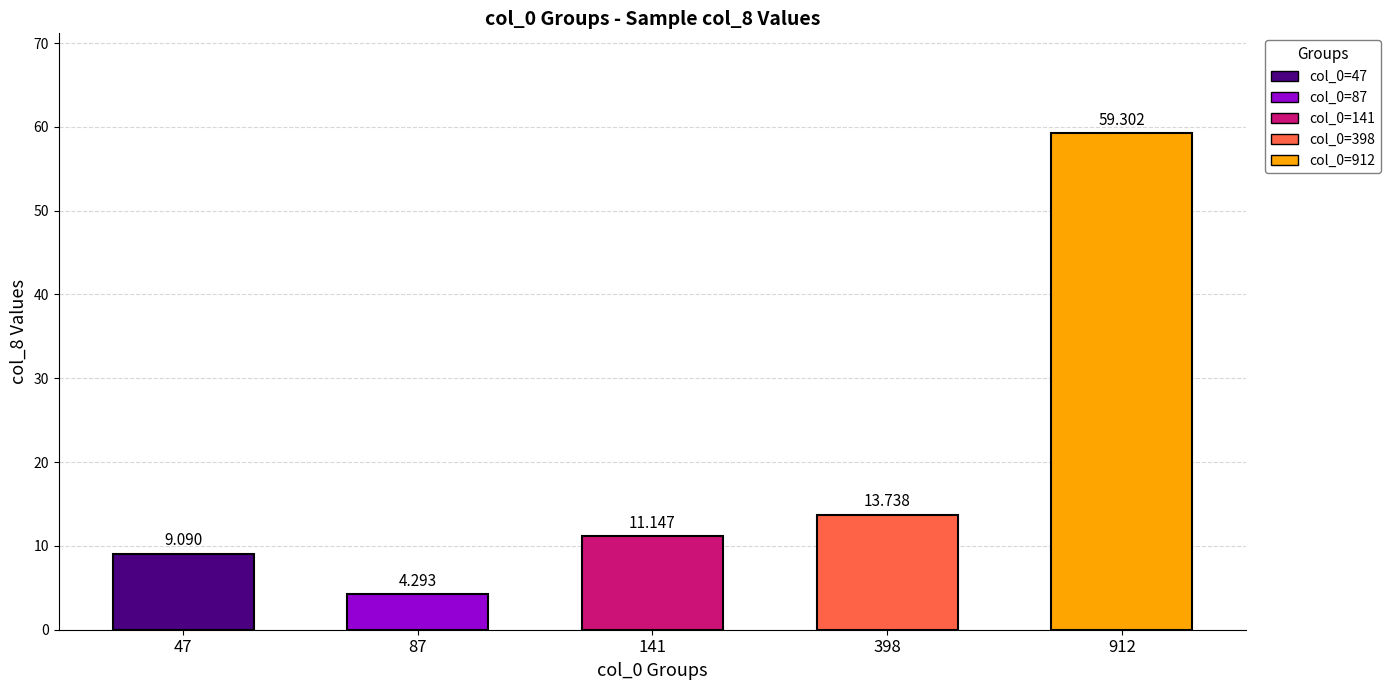

Reading left to right, what are all the values shown in this chart?

9.1	4.3	11.1	13.7	59.3